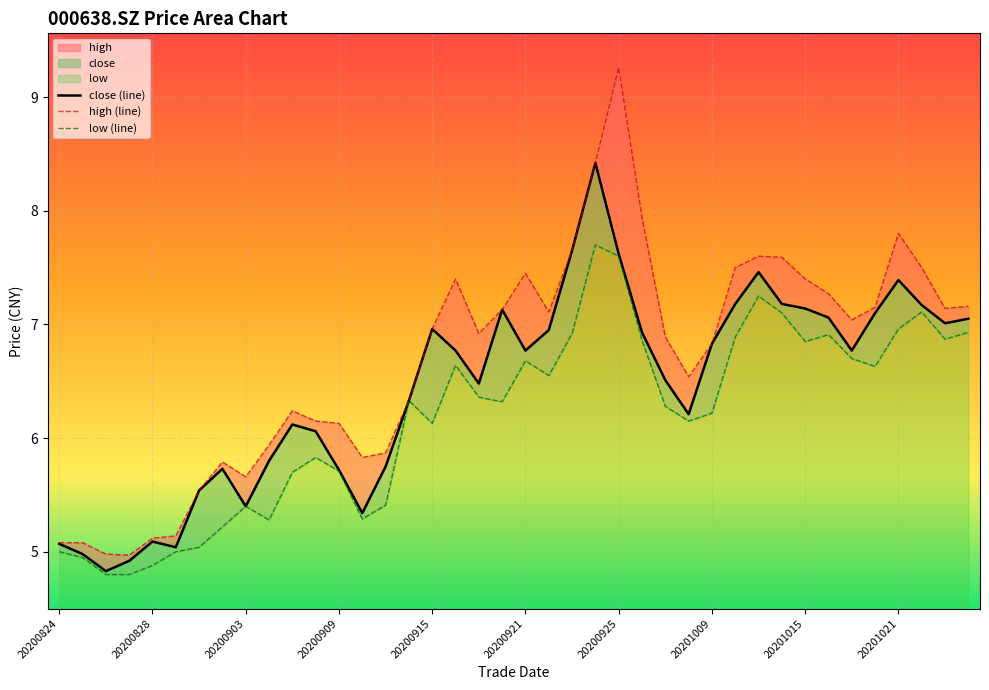

In low, how many points are lower than both neighbors (excluding endpoints)?

9